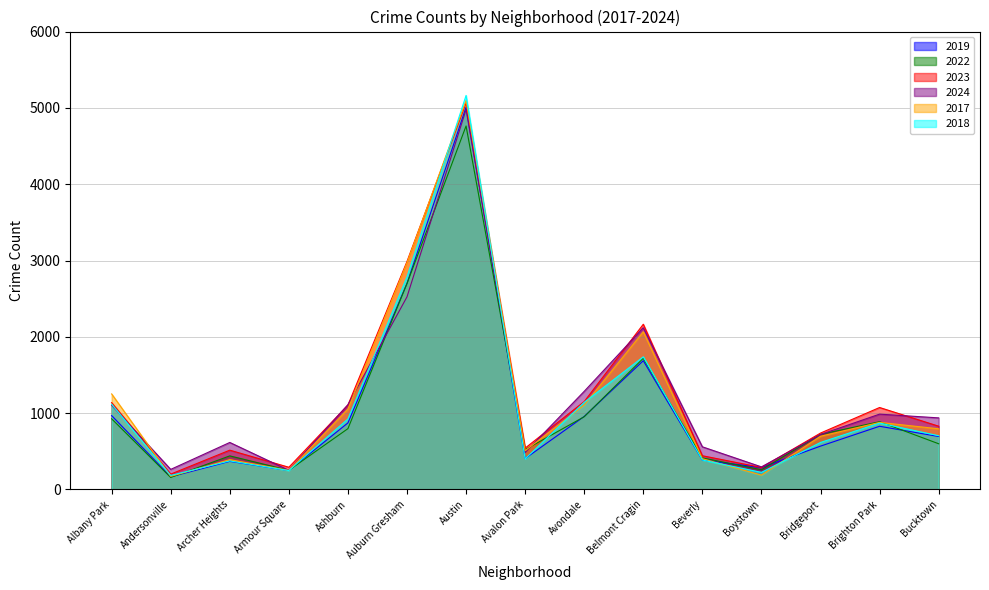

True or false: 2018 has a value of 928 at Bridgeport.

False